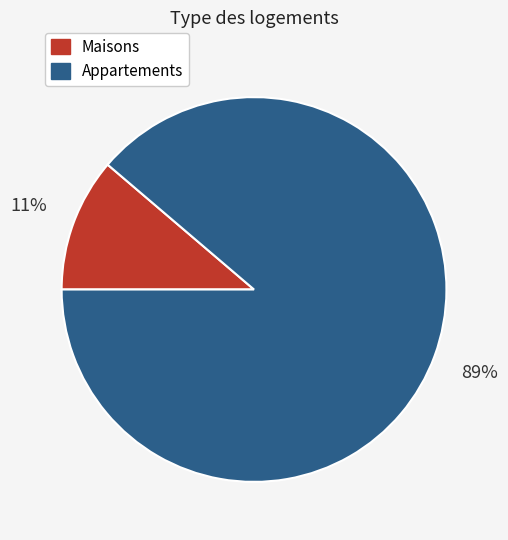

Is there any slice that represents more than half of the pie?

Yes